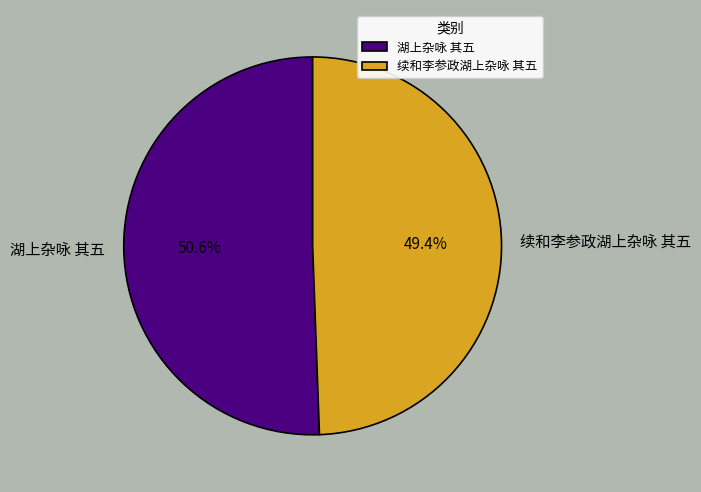

What is the total percentage of 续和李参政湖上杂咏 其五 and 湖上杂咏 其五?

100.0%